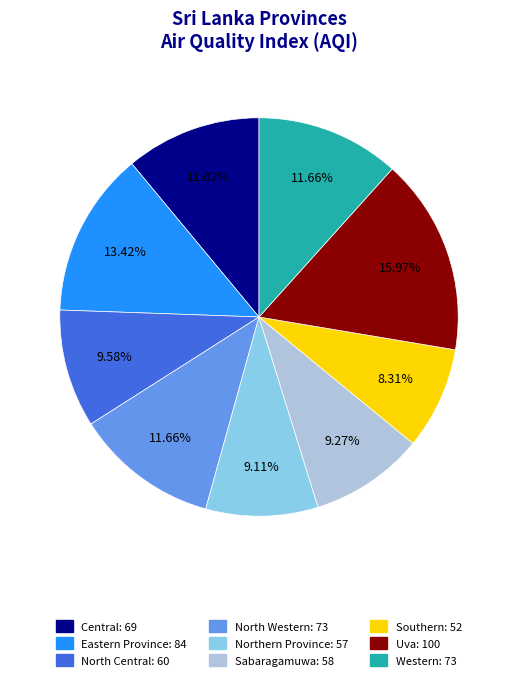

To the nearest percent, what is the combined percentage of Uva and Northern Province?

25%